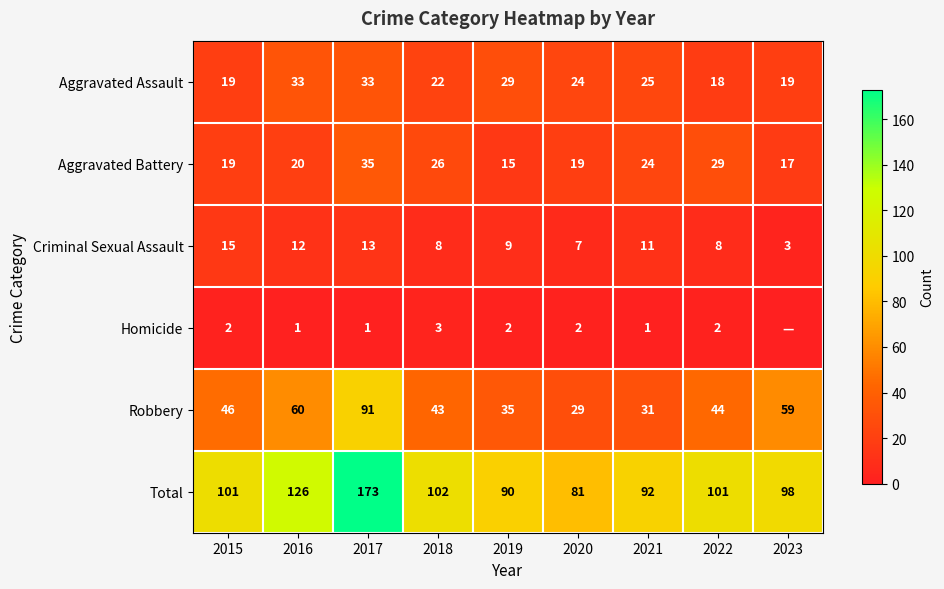

Rank the categories by Robbery value from lowest to highest.

2020, 2021, 2019, 2018, 2022, 2015, 2023, 2016, 2017